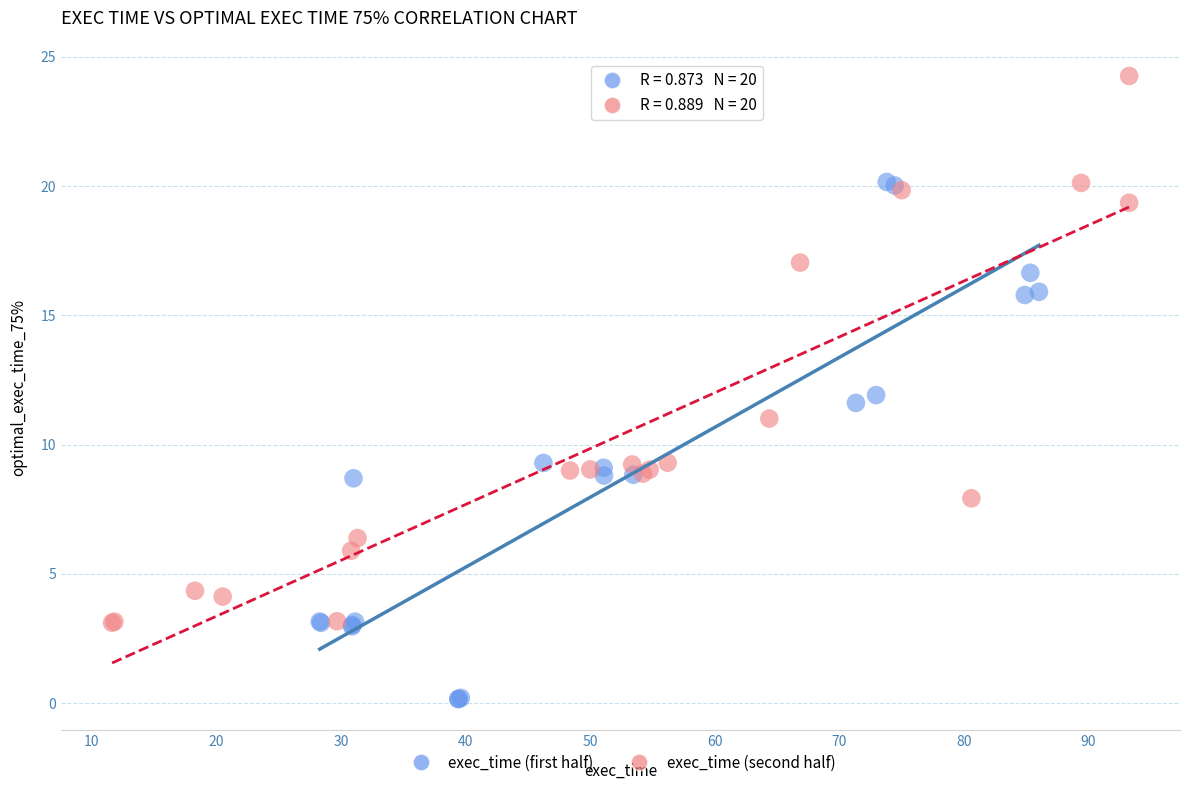

Which series reaches the minimum Y coordinate?

exec_time (first half)